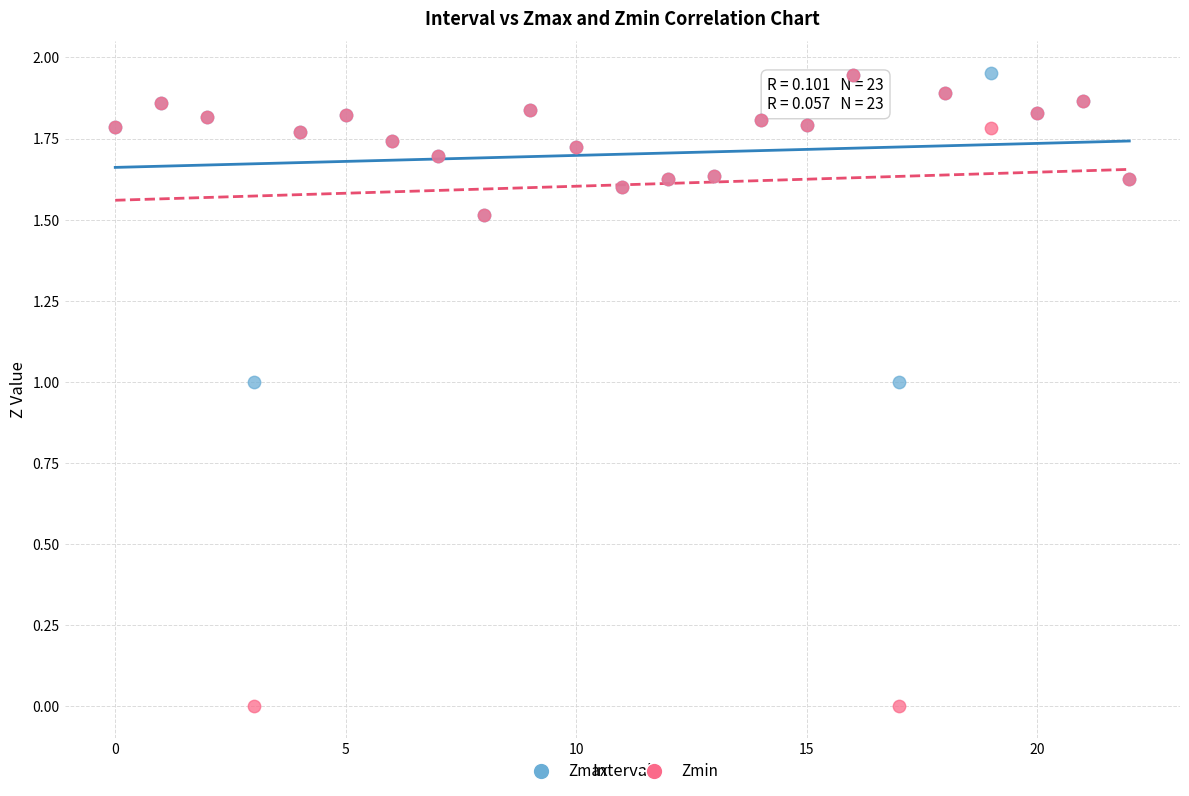

What are all the series names shown in the legend?

Zmax, Zmin